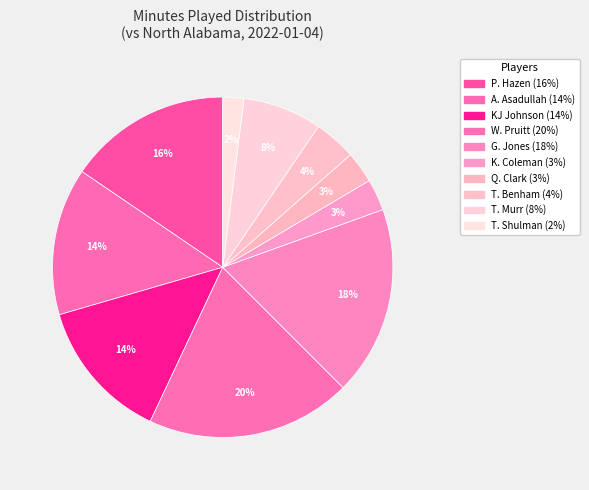

Approximately how many times larger is the value at Q. Clark compared to T. Shulman?

1.5